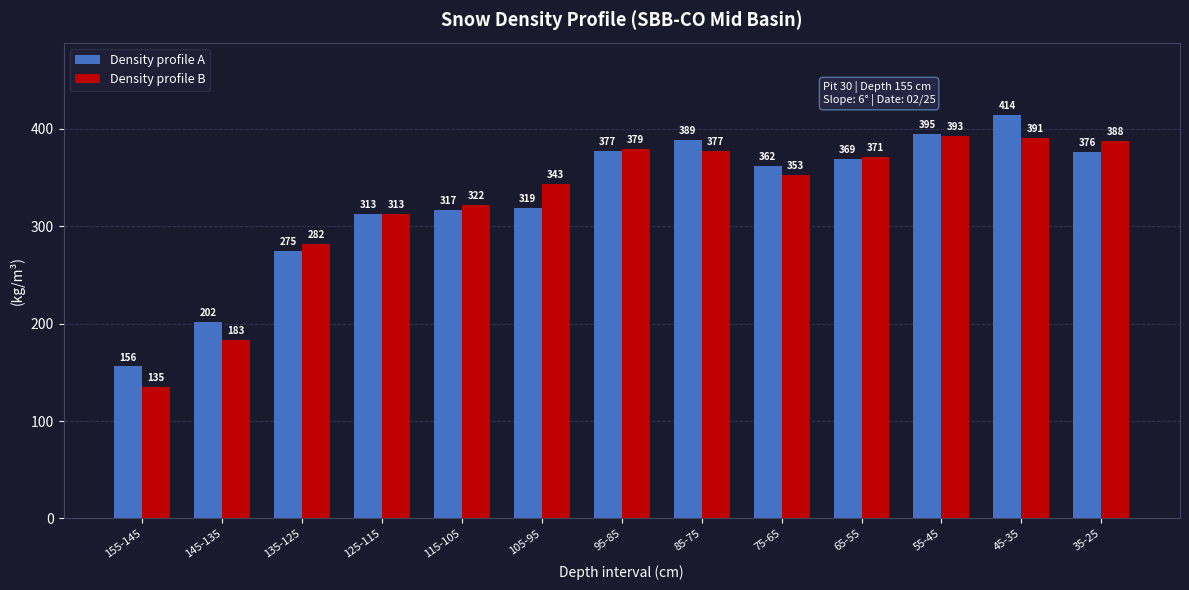

Which series has the largest total across all categories?

Density profile A